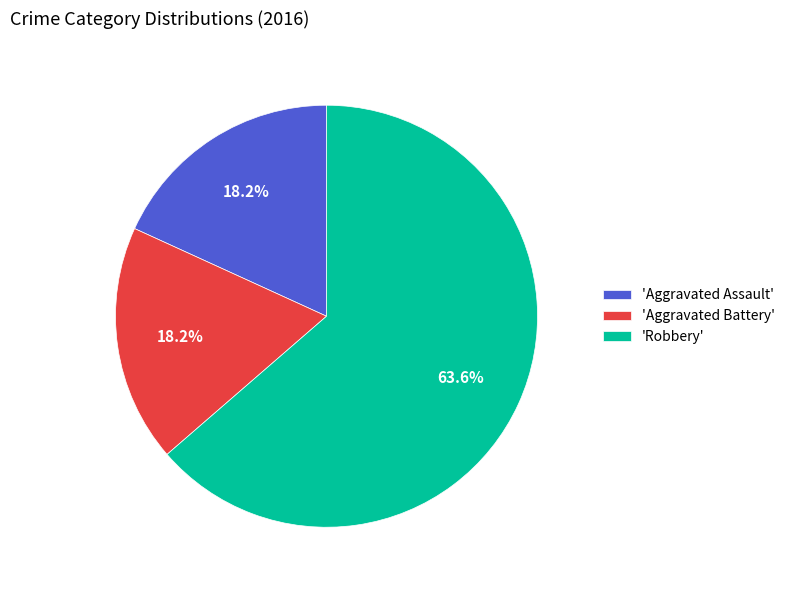

What is the largest slice in the pie chart?

'Robbery'